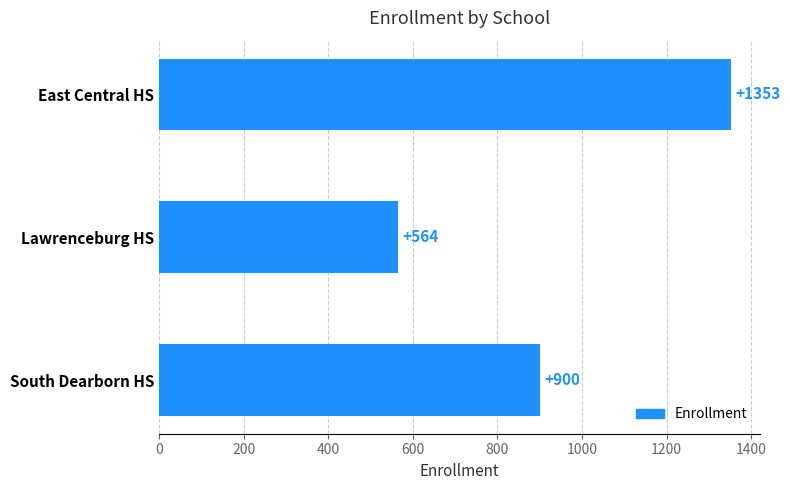

Are the bars grouped side by side (vs. stacked)?

No